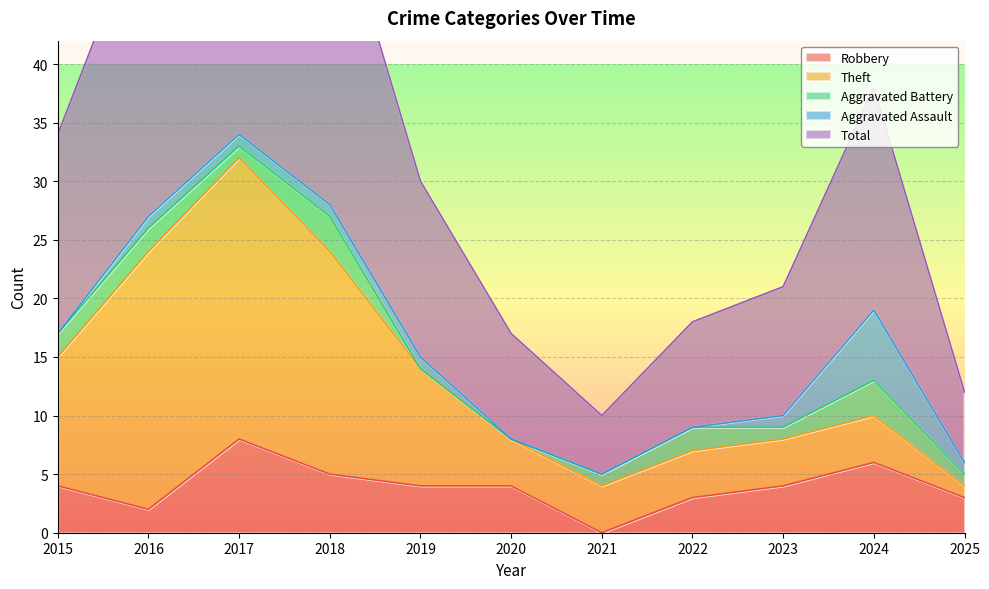

The Robbery series shows 6 at 2024. True or false?

True